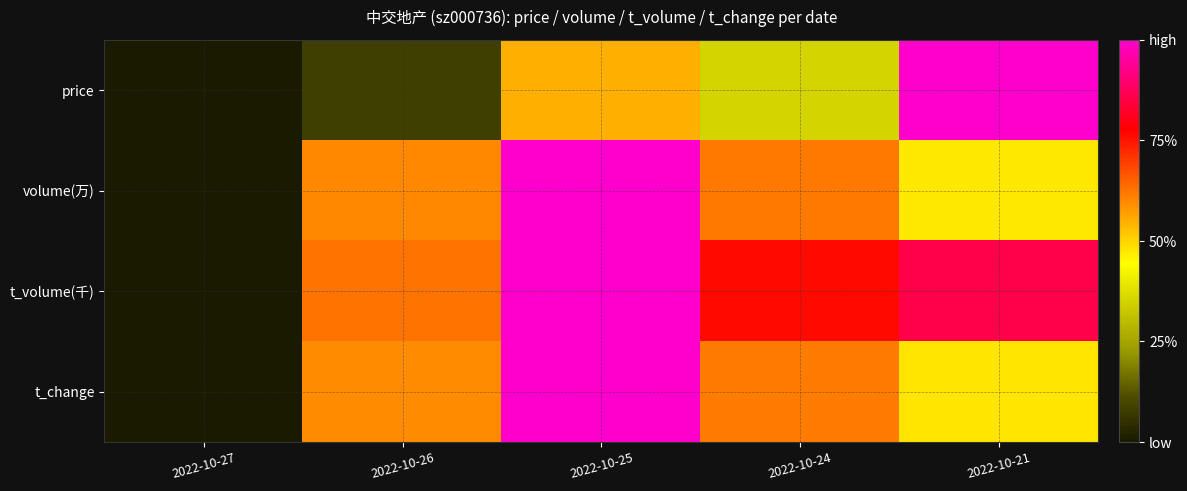

Reading left to right, list all the values displayed in this chart.

price: 2022-10-27=0.0	2022-10-26=0.1	2022-10-25=0.5	2022-10-24=0.4	2022-10-21=1.0
volume(万): 2022-10-27=0.0	2022-10-26=0.6	2022-10-25=1.0	2022-10-24=0.6	2022-10-21=0.5
t_volume(千): 2022-10-27=0.0	2022-10-26=0.6	2022-10-25=1.0	2022-10-24=0.8	2022-10-21=0.9
t_change: 2022-10-27=0.0	2022-10-26=0.6	2022-10-25=1.0	2022-10-24=0.6	2022-10-21=0.5